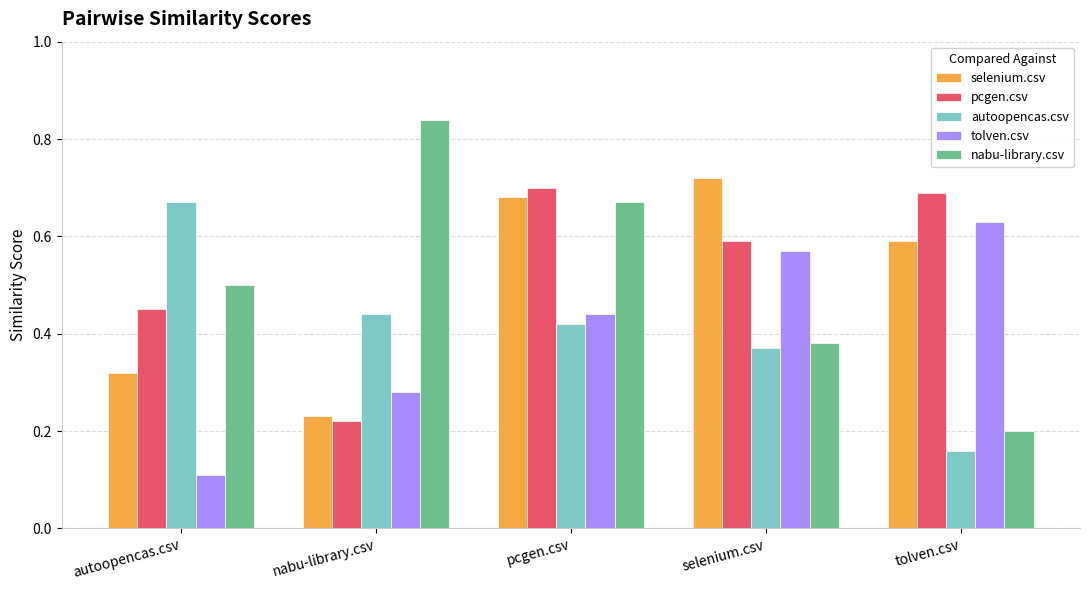

List the labels in order of autoopencas.csv value, largest first.

autoopencas.csv, nabu-library.csv, pcgen.csv, selenium.csv, tolven.csv